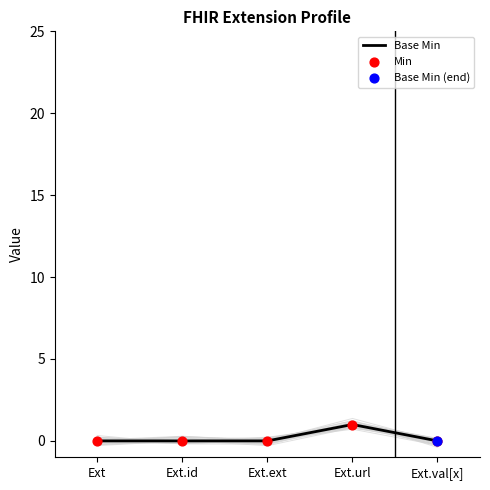

Which series contains the highest Y value?

Base Min